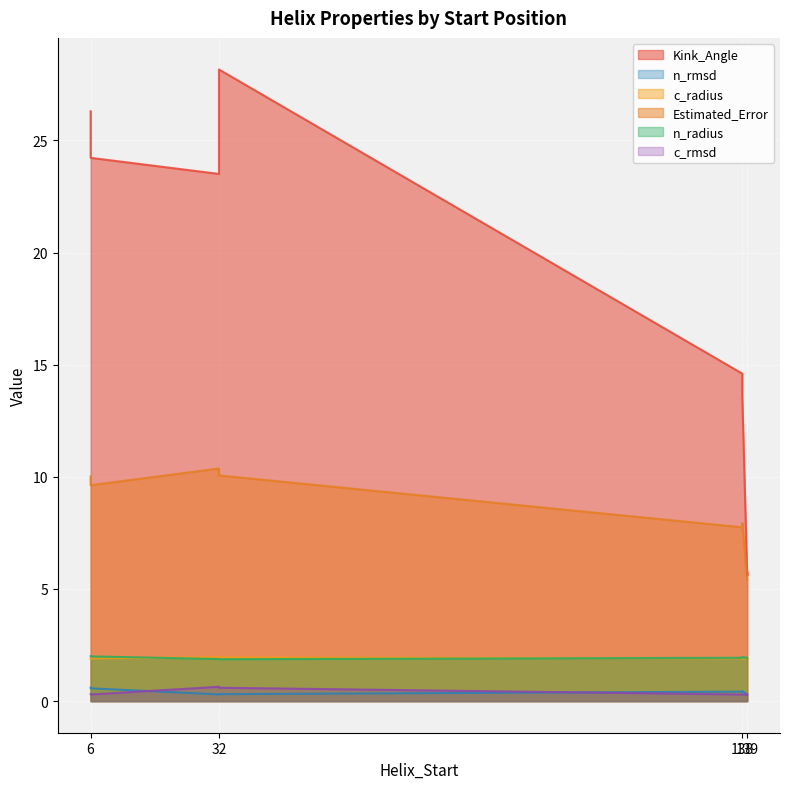

The n_radius series shows 2.0 at 6. True or false?

True